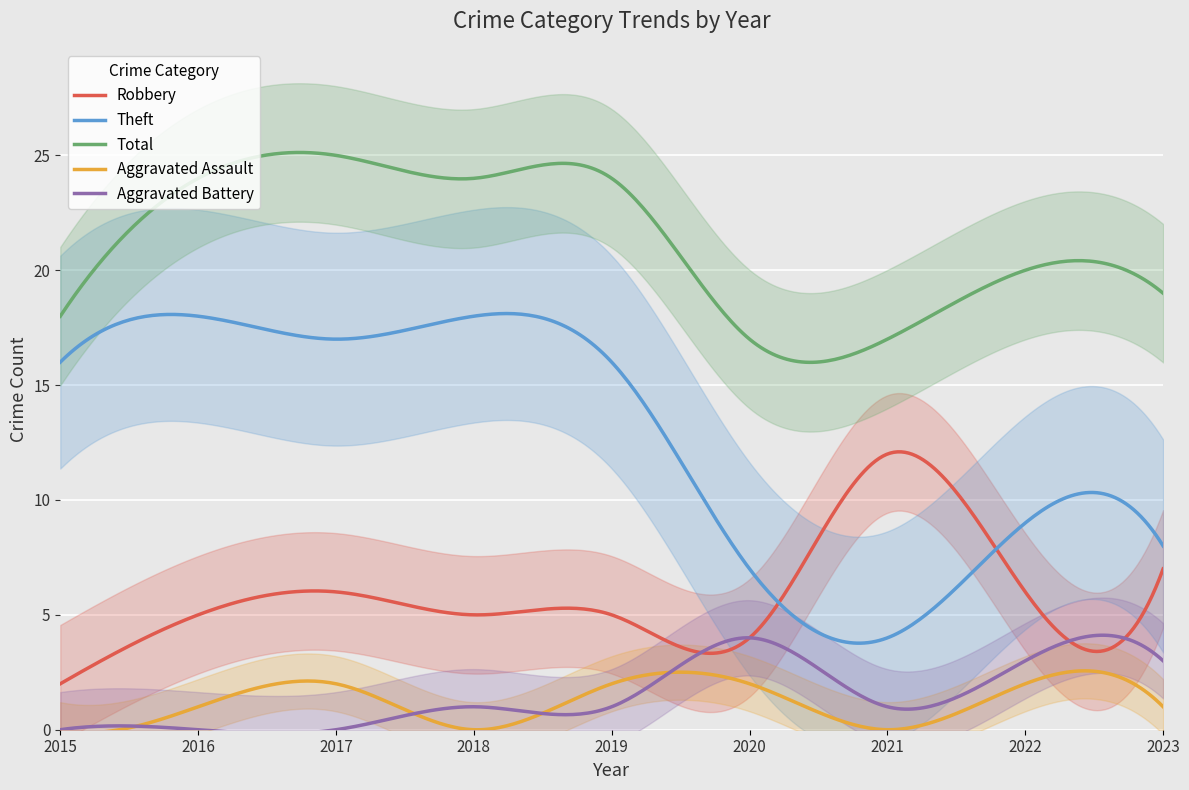

At which label does Aggravated Assault reach its minimum?

2015